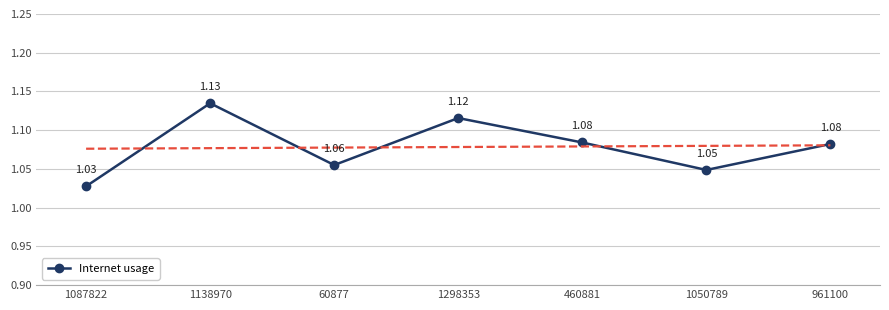

What is the value of the 2nd point from the left?

1.1